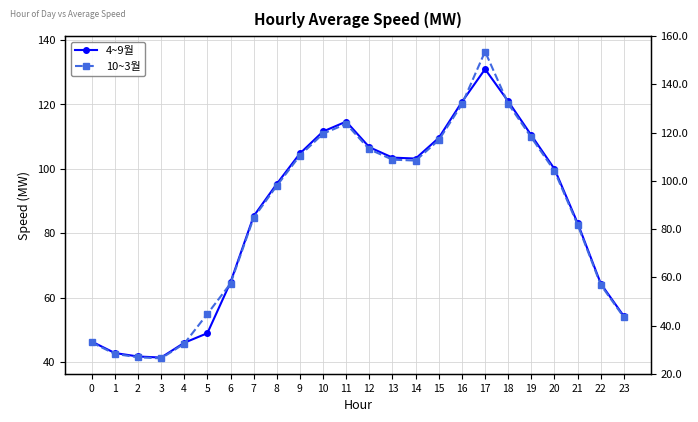

Is it true that 10~3월 equals 82.7 at 21?

True